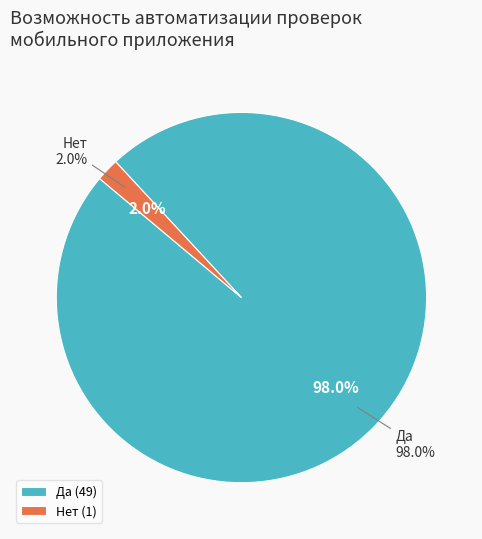

How many slices are in this pie chart?

2